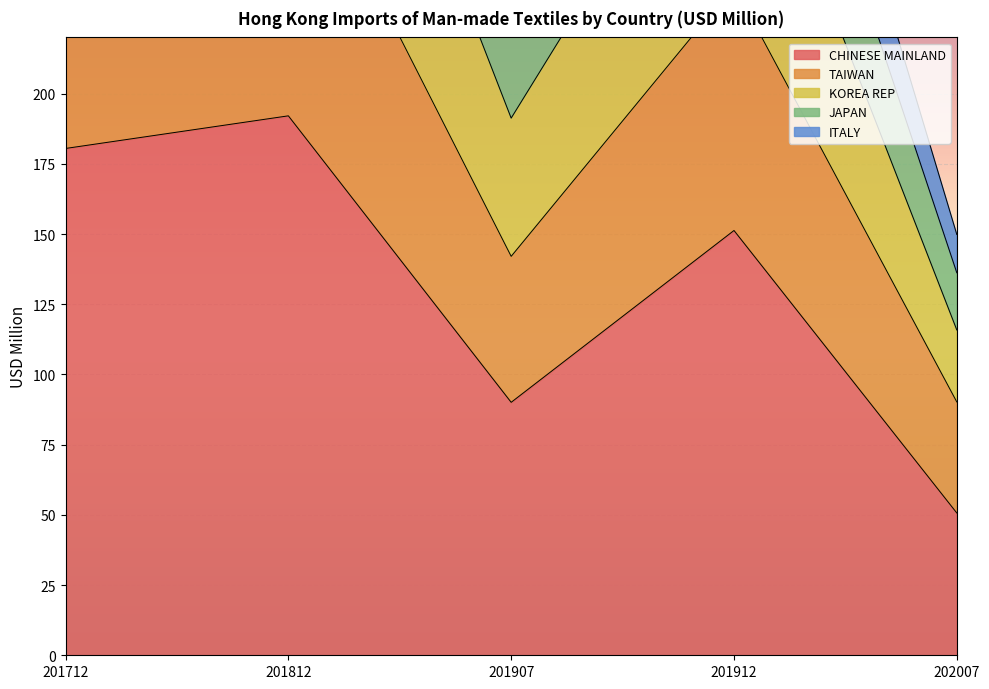

True or false: CHINESE MAINLAND has a value of 151.2 at 201912.

True